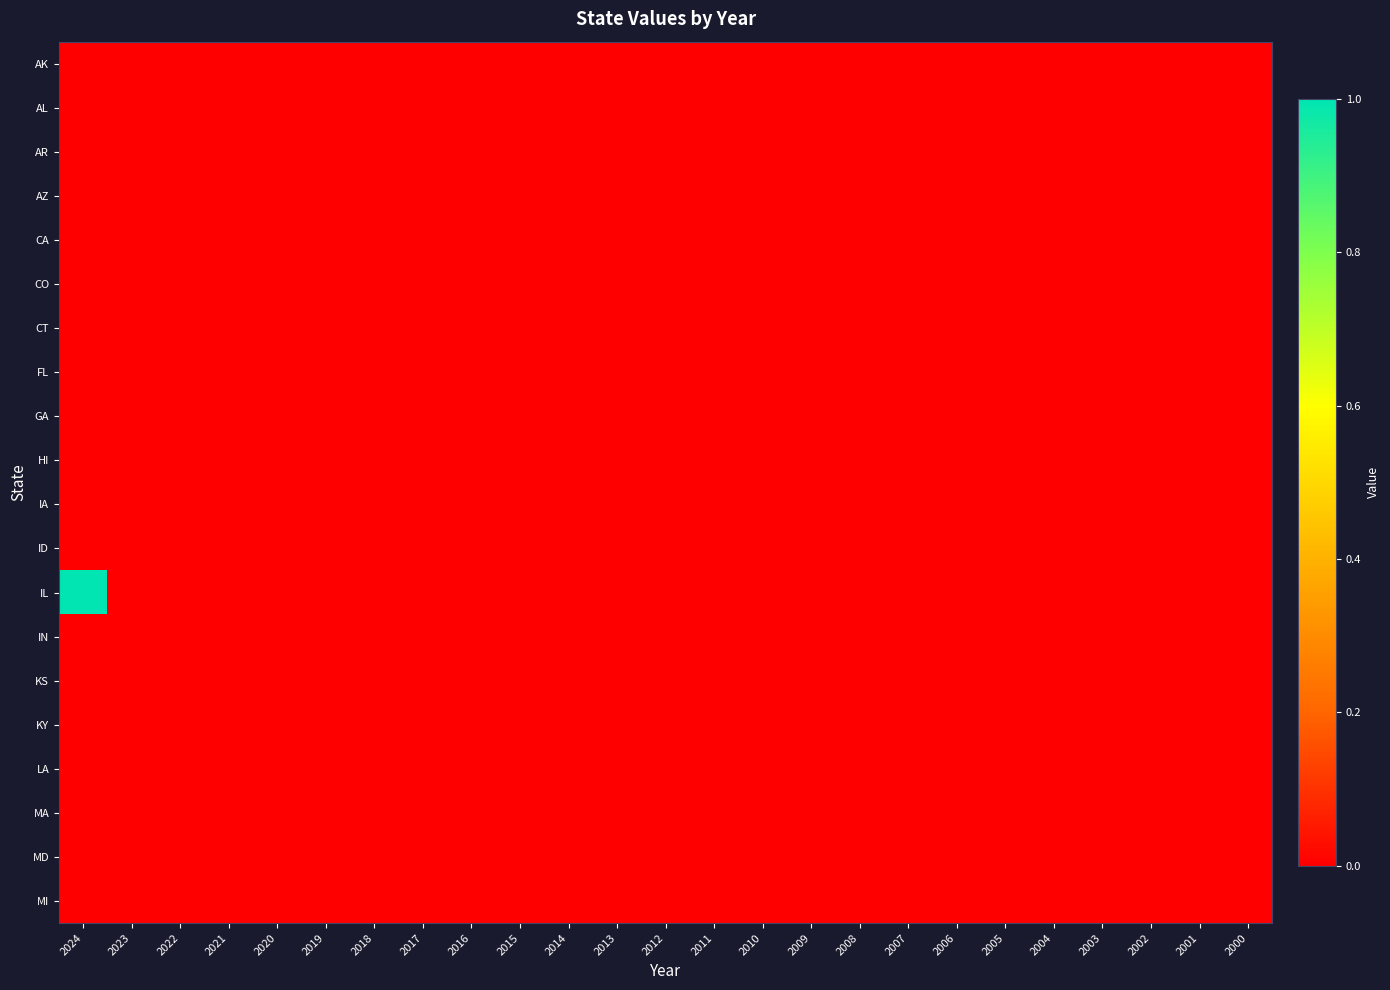

Reading left to right, transcribe all the data shown in this chart.

AK: 2024=0	2023=0	2022=0	2021=0	2020=0	2019=0	2018=0	2017=0	2016=0	2015=0	2014=0	2013=0	2012=0	2011=0	2010=0	2009=0	2008=0	2007=0	2006=0	2005=0	2004=0	2003=0	2002=0	2001=0	2000=0
AL: 2024=0	2023=0	2022=0	2021=0	2020=0	2019=0	2018=0	2017=0	2016=0	2015=0	2014=0	2013=0	2012=0	2011=0	2010=0	2009=0	2008=0	2007=0	2006=0	2005=0	2004=0	2003=0	2002=0	2001=0	2000=0
AR: 2024=0	2023=0	2022=0	2021=0	2020=0	2019=0	2018=0	2017=0	2016=0	2015=0	2014=0	2013=0	2012=0	2011=0	2010=0	2009=0	2008=0	2007=0	2006=0	2005=0	2004=0	2003=0	2002=0	2001=0	2000=0
AZ: 2024=0	2023=0	2022=0	2021=0	2020=0	2019=0	2018=0	2017=0	2016=0	2015=0	2014=0	2013=0	2012=0	2011=0	2010=0	2009=0	2008=0	2007=0	2006=0	2005=0	2004=0	2003=0	2002=0	2001=0	2000=0
CA: 2024=0	2023=0	2022=0	2021=0	2020=0	2019=0	2018=0	2017=0	2016=0	2015=0	2014=0	2013=0	2012=0	2011=0	2010=0	2009=0	2008=0	2007=0	2006=0	2005=0	2004=0	2003=0	2002=0	2001=0	2000=0
CO: 2024=0	2023=0	2022=0	2021=0	2020=0	2019=0	2018=0	2017=0	2016=0	2015=0	2014=0	2013=0	2012=0	2011=0	2010=0	2009=0	2008=0	2007=0	2006=0	2005=0	2004=0	2003=0	2002=0	2001=0	2000=0
CT: 2024=0	2023=0	2022=0	2021=0	2020=0	2019=0	2018=0	2017=0	2016=0	2015=0	2014=0	2013=0	2012=0	2011=0	2010=0	2009=0	2008=0	2007=0	2006=0	2005=0	2004=0	2003=0	2002=0	2001=0	2000=0
FL: 2024=0	2023=0	2022=0	2021=0	2020=0	2019=0	2018=0	2017=0	2016=0	2015=0	2014=0	2013=0	2012=0	2011=0	2010=0	2009=0	2008=0	2007=0	2006=0	2005=0	2004=0	2003=0	2002=0	2001=0	2000=0
GA: 2024=0	2023=0	2022=0	2021=0	2020=0	2019=0	2018=0	2017=0	2016=0	2015=0	2014=0	2013=0	2012=0	2011=0	2010=0	2009=0	2008=0	2007=0	2006=0	2005=0	2004=0	2003=0	2002=0	2001=0	2000=0
HI: 2024=0	2023=0	2022=0	2021=0	2020=0	2019=0	2018=0	2017=0	2016=0	2015=0	2014=0	2013=0	2012=0	2011=0	2010=0	2009=0	2008=0	2007=0	2006=0	2005=0	2004=0	2003=0	2002=0	2001=0	2000=0
IA: 2024=0	2023=0	2022=0	2021=0	2020=0	2019=0	2018=0	2017=0	2016=0	2015=0	2014=0	2013=0	2012=0	2011=0	2010=0	2009=0	2008=0	2007=0	2006=0	2005=0	2004=0	2003=0	2002=0	2001=0	2000=0
ID: 2024=0	2023=0	2022=0	2021=0	2020=0	2019=0	2018=0	2017=0	2016=0	2015=0	2014=0	2013=0	2012=0	2011=0	2010=0	2009=0	2008=0	2007=0	2006=0	2005=0	2004=0	2003=0	2002=0	2001=0	2000=0
IL: 2024=1	2023=0	2022=0	2021=0	2020=0	2019=0	2018=0	2017=0	2016=0	2015=0	2014=0	2013=0	2012=0	2011=0	2010=0	2009=0	2008=0	2007=0	2006=0	2005=0	2004=0	2003=0	2002=0	2001=0	2000=0
IN: 2024=0	2023=0	2022=0	2021=0	2020=0	2019=0	2018=0	2017=0	2016=0	2015=0	2014=0	2013=0	2012=0	2011=0	2010=0	2009=0	2008=0	2007=0	2006=0	2005=0	2004=0	2003=0	2002=0	2001=0	2000=0
KS: 2024=0	2023=0	2022=0	2021=0	2020=0	2019=0	2018=0	2017=0	2016=0	2015=0	2014=0	2013=0	2012=0	2011=0	2010=0	2009=0	2008=0	2007=0	2006=0	2005=0	2004=0	2003=0	2002=0	2001=0	2000=0
KY: 2024=0	2023=0	2022=0	2021=0	2020=0	2019=0	2018=0	2017=0	2016=0	2015=0	2014=0	2013=0	2012=0	2011=0	2010=0	2009=0	2008=0	2007=0	2006=0	2005=0	2004=0	2003=0	2002=0	2001=0	2000=0
LA: 2024=0	2023=0	2022=0	2021=0	2020=0	2019=0	2018=0	2017=0	2016=0	2015=0	2014=0	2013=0	2012=0	2011=0	2010=0	2009=0	2008=0	2007=0	2006=0	2005=0	2004=0	2003=0	2002=0	2001=0	2000=0
MA: 2024=0	2023=0	2022=0	2021=0	2020=0	2019=0	2018=0	2017=0	2016=0	2015=0	2014=0	2013=0	2012=0	2011=0	2010=0	2009=0	2008=0	2007=0	2006=0	2005=0	2004=0	2003=0	2002=0	2001=0	2000=0
MD: 2024=0	2023=0	2022=0	2021=0	2020=0	2019=0	2018=0	2017=0	2016=0	2015=0	2014=0	2013=0	2012=0	2011=0	2010=0	2009=0	2008=0	2007=0	2006=0	2005=0	2004=0	2003=0	2002=0	2001=0	2000=0
MI: 2024=0	2023=0	2022=0	2021=0	2020=0	2019=0	2018=0	2017=0	2016=0	2015=0	2014=0	2013=0	2012=0	2011=0	2010=0	2009=0	2008=0	2007=0	2006=0	2005=0	2004=0	2003=0	2002=0	2001=0	2000=0